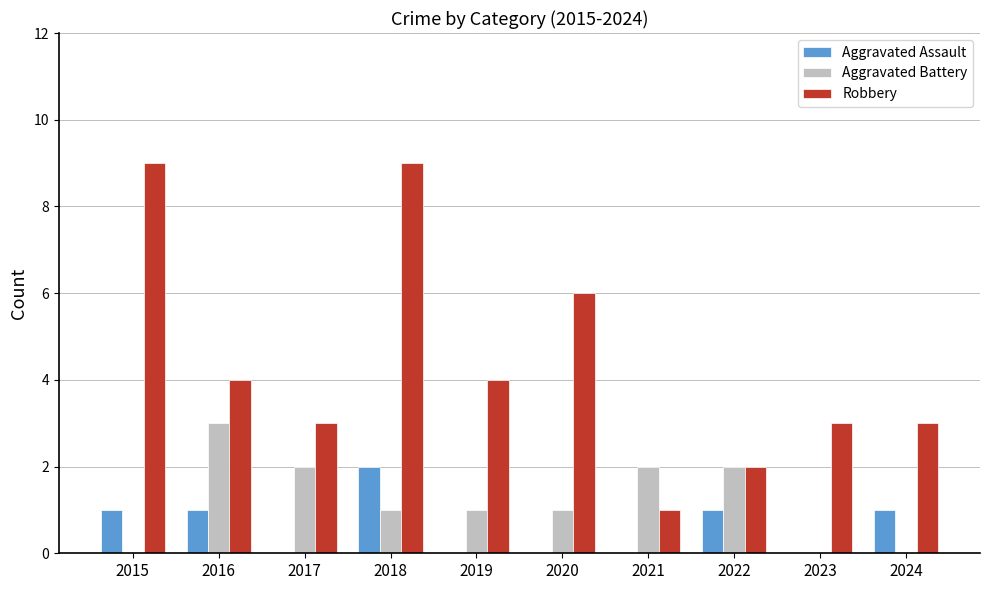

How many data points does each series have?

10